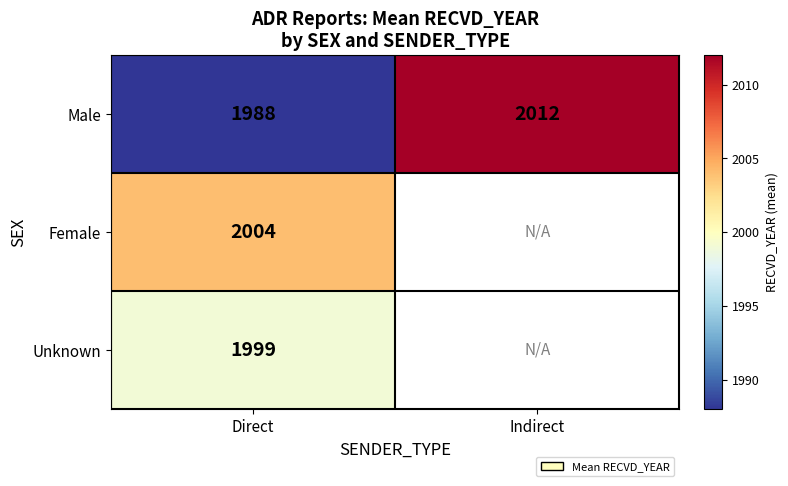

What is the difference between the highest and lowest values at Direct?

16